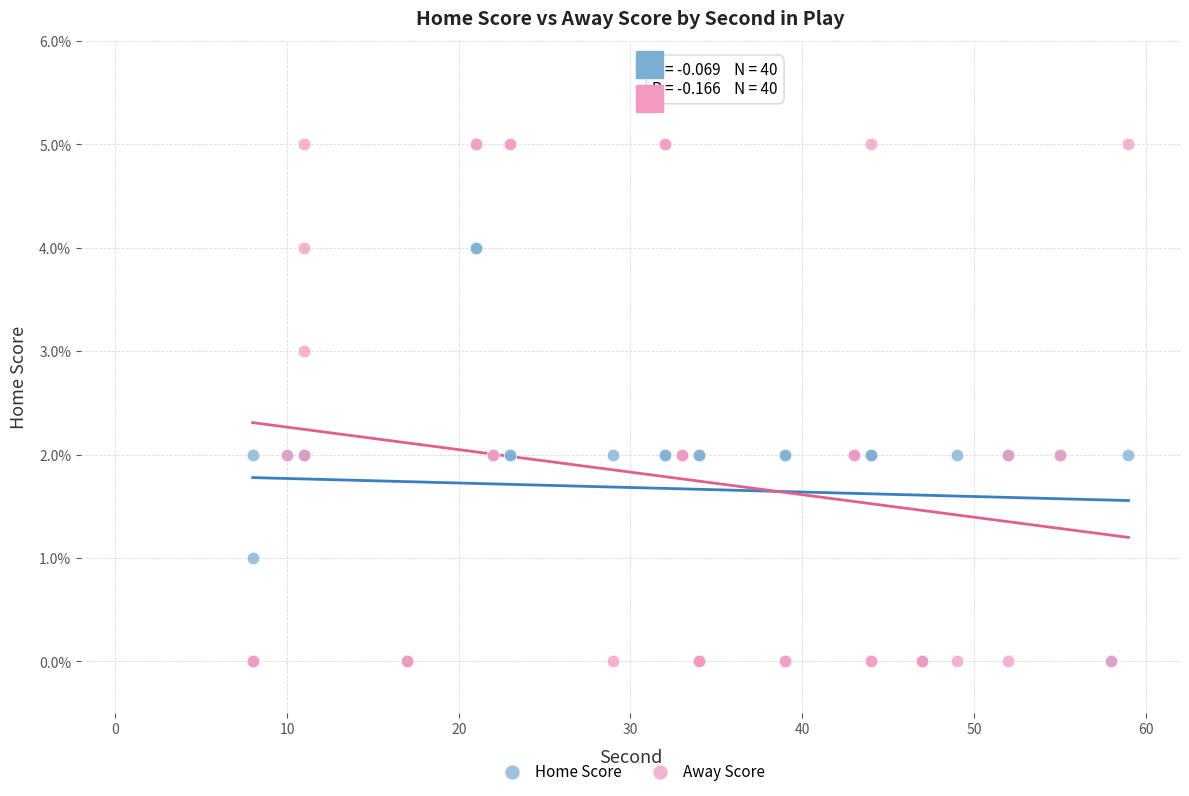

What are all the series names shown in the legend?

Home Score, Away Score